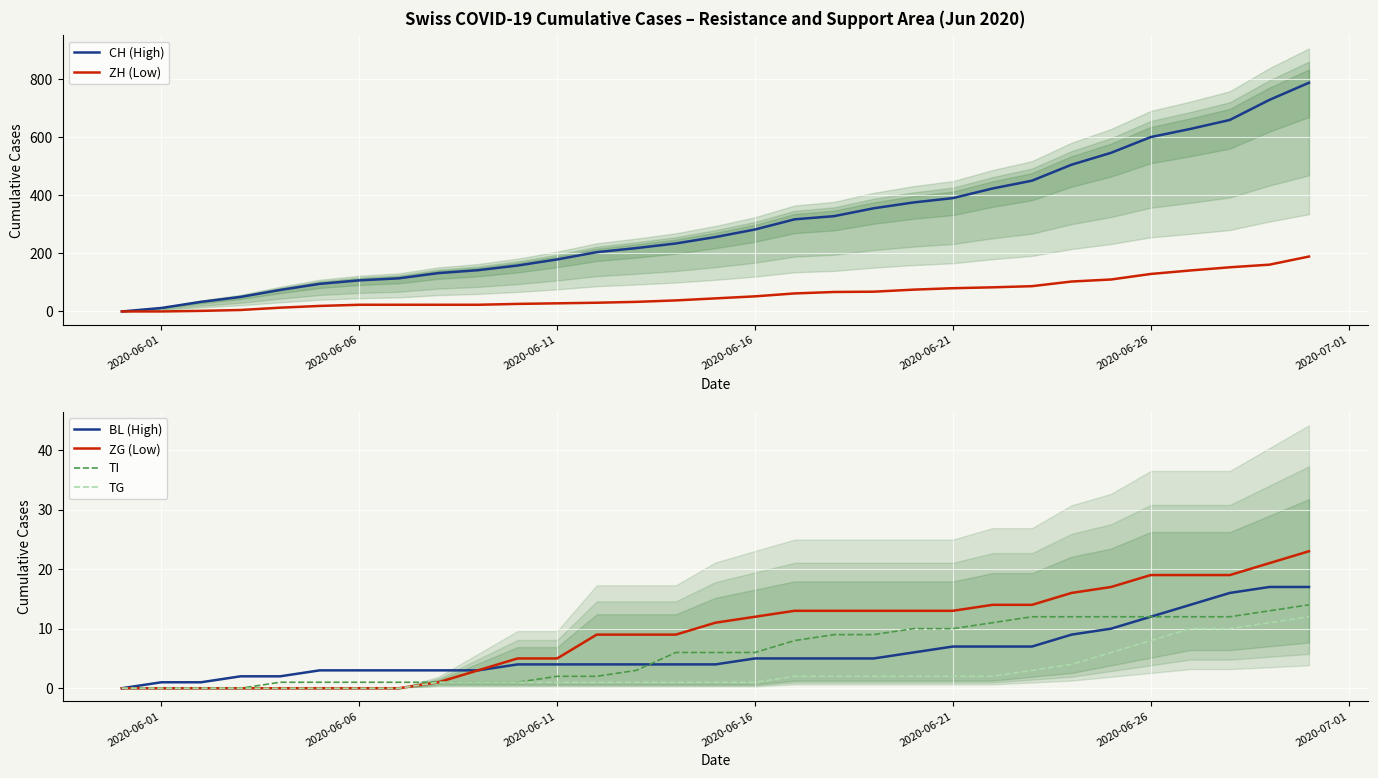

What are all the series names shown in the legend?

CH (High), ZH (Low), BL (High), ZG (Low), TI, TG